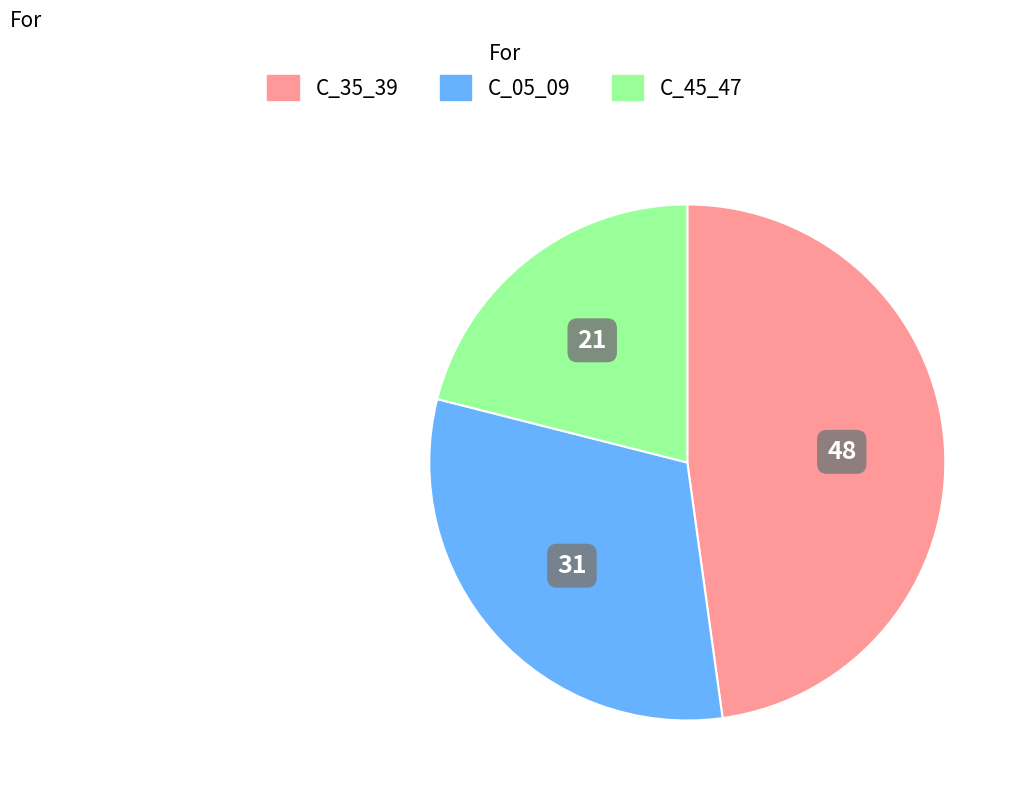

Is there any slice that represents more than half of the pie?

No